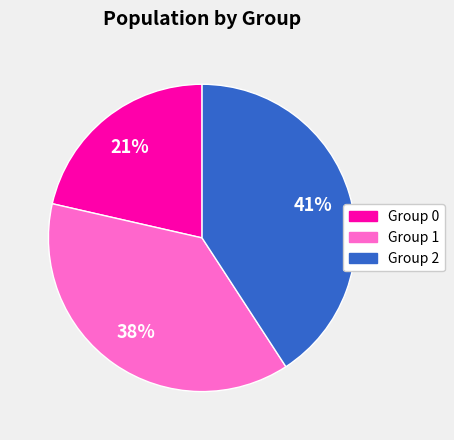

Is there a majority slice in this chart?

No